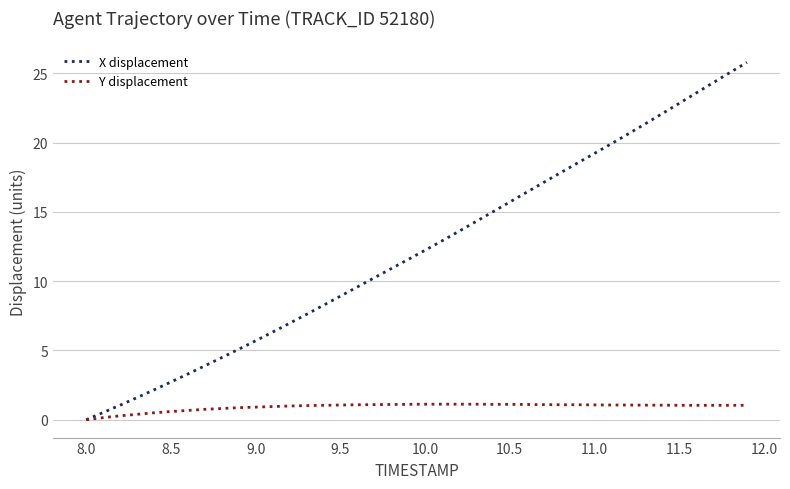

Rank the series by their maximum value, from highest to lowest.

X displacement, Y displacement